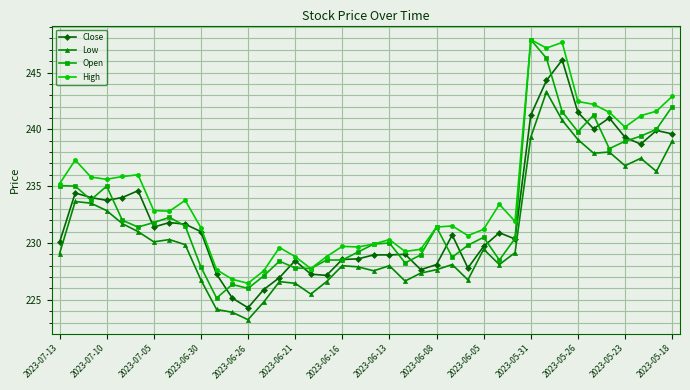

True or false: Low and High cross at least once.

False